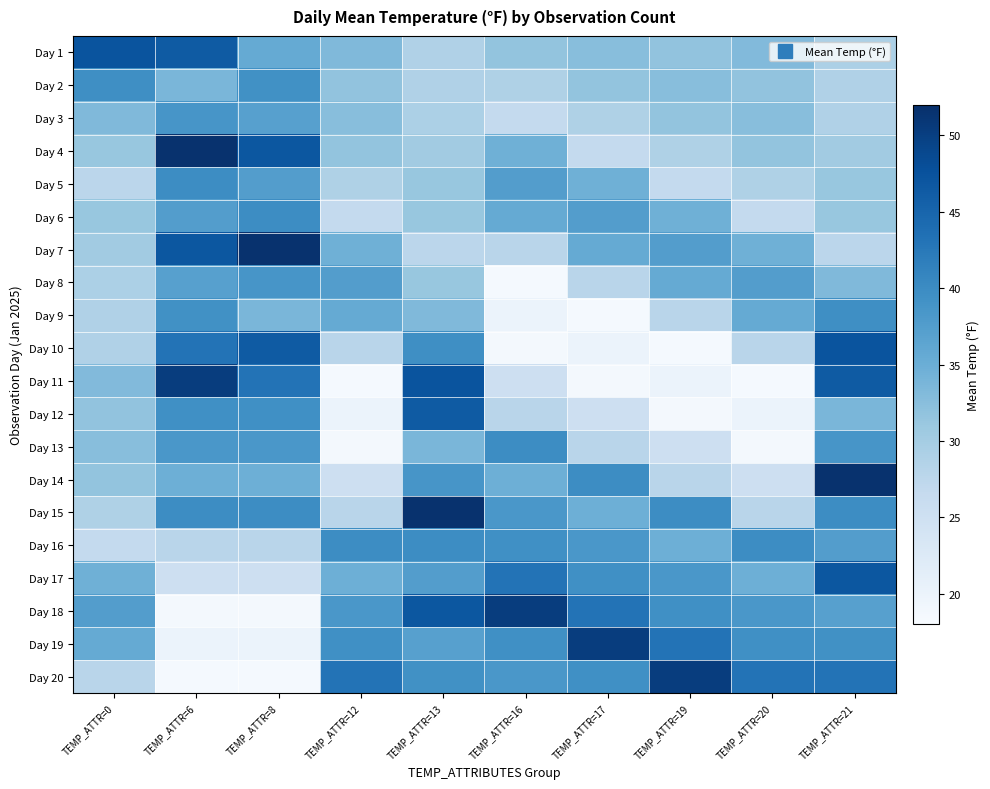

Reading right to left, extract all data points from this chart.

Day 1: TEMP_ATTR=21=29.2	TEMP_ATTR=20=33.1	TEMP_ATTR=19=31.8	TEMP_ATTR=17=32.6	TEMP_ATTR=16=31.6	TEMP_ATTR=13=28.8	TEMP_ATTR=12=33.2	TEMP_ATTR=8=35.6	TEMP_ATTR=6=46.4	TEMP_ATTR=0=47.3
Day 2: TEMP_ATTR=21=28.8	TEMP_ATTR=20=31.8	TEMP_ATTR=19=32.6	TEMP_ATTR=17=31.6	TEMP_ATTR=16=29.0	TEMP_ATTR=13=28.8	TEMP_ATTR=12=31.8	TEMP_ATTR=8=39.3	TEMP_ATTR=6=33.7	TEMP_ATTR=0=39.6
Day 3: TEMP_ATTR=21=28.8	TEMP_ATTR=20=32.6	TEMP_ATTR=19=31.6	TEMP_ATTR=17=29.0	TEMP_ATTR=16=26.7	TEMP_ATTR=13=29.2	TEMP_ATTR=12=32.6	TEMP_ATTR=8=37.0	TEMP_ATTR=6=38.7	TEMP_ATTR=0=33.2
Day 4: TEMP_ATTR=21=30.3	TEMP_ATTR=20=31.6	TEMP_ATTR=19=29.0	TEMP_ATTR=17=26.7	TEMP_ATTR=16=34.7	TEMP_ATTR=13=30.3	TEMP_ATTR=12=31.6	TEMP_ATTR=8=46.9	TEMP_ATTR=6=51.7	TEMP_ATTR=0=31.2
Day 5: TEMP_ATTR=21=31.2	TEMP_ATTR=20=29.0	TEMP_ATTR=19=26.7	TEMP_ATTR=17=34.7	TEMP_ATTR=16=37.4	TEMP_ATTR=13=31.2	TEMP_ATTR=12=29.0	TEMP_ATTR=8=37.5	TEMP_ATTR=6=39.8	TEMP_ATTR=0=27.6
Day 6: TEMP_ATTR=21=31.2	TEMP_ATTR=20=26.7	TEMP_ATTR=19=34.7	TEMP_ATTR=17=37.4	TEMP_ATTR=16=35.6	TEMP_ATTR=13=31.2	TEMP_ATTR=12=26.7	TEMP_ATTR=8=39.8	TEMP_ATTR=6=37.5	TEMP_ATTR=0=31.2
Day 7: TEMP_ATTR=21=27.6	TEMP_ATTR=20=34.7	TEMP_ATTR=19=37.4	TEMP_ATTR=17=35.6	TEMP_ATTR=16=27.9	TEMP_ATTR=13=27.6	TEMP_ATTR=12=34.7	TEMP_ATTR=8=51.7	TEMP_ATTR=6=46.9	TEMP_ATTR=0=30.3
Day 8: TEMP_ATTR=21=33.2	TEMP_ATTR=20=37.4	TEMP_ATTR=19=35.6	TEMP_ATTR=17=27.9	TEMP_ATTR=16=18.4	TEMP_ATTR=13=31.2	TEMP_ATTR=12=37.4	TEMP_ATTR=8=38.7	TEMP_ATTR=6=37.0	TEMP_ATTR=0=29.2
Day 9: TEMP_ATTR=21=39.6	TEMP_ATTR=20=35.6	TEMP_ATTR=19=27.9	TEMP_ATTR=17=18.4	TEMP_ATTR=16=20.0	TEMP_ATTR=13=33.2	TEMP_ATTR=12=35.6	TEMP_ATTR=8=33.7	TEMP_ATTR=6=39.3	TEMP_ATTR=0=28.8
Day 10: TEMP_ATTR=21=47.3	TEMP_ATTR=20=27.9	TEMP_ATTR=19=18.4	TEMP_ATTR=17=20.0	TEMP_ATTR=16=18.6	TEMP_ATTR=13=39.6	TEMP_ATTR=12=27.9	TEMP_ATTR=8=46.4	TEMP_ATTR=6=43.2	TEMP_ATTR=0=28.8
Day 11: TEMP_ATTR=21=46.4	TEMP_ATTR=20=18.4	TEMP_ATTR=19=20.0	TEMP_ATTR=17=18.6	TEMP_ATTR=16=25.3	TEMP_ATTR=13=47.3	TEMP_ATTR=12=18.4	TEMP_ATTR=8=43.2	TEMP_ATTR=6=50.2	TEMP_ATTR=0=33.1
Day 12: TEMP_ATTR=21=33.7	TEMP_ATTR=20=20.0	TEMP_ATTR=19=18.6	TEMP_ATTR=17=25.3	TEMP_ATTR=16=27.9	TEMP_ATTR=13=46.4	TEMP_ATTR=12=20.0	TEMP_ATTR=8=39.4	TEMP_ATTR=6=39.4	TEMP_ATTR=0=31.8
Day 13: TEMP_ATTR=21=38.7	TEMP_ATTR=20=18.6	TEMP_ATTR=19=25.3	TEMP_ATTR=17=27.9	TEMP_ATTR=16=39.9	TEMP_ATTR=13=33.7	TEMP_ATTR=12=18.6	TEMP_ATTR=8=38.4	TEMP_ATTR=6=38.4	TEMP_ATTR=0=32.6
Day 14: TEMP_ATTR=21=51.7	TEMP_ATTR=20=25.3	TEMP_ATTR=19=27.9	TEMP_ATTR=17=39.9	TEMP_ATTR=16=34.8	TEMP_ATTR=13=38.7	TEMP_ATTR=12=25.3	TEMP_ATTR=8=34.8	TEMP_ATTR=6=34.8	TEMP_ATTR=0=31.6
Day 15: TEMP_ATTR=21=39.8	TEMP_ATTR=20=27.9	TEMP_ATTR=19=39.9	TEMP_ATTR=17=34.8	TEMP_ATTR=16=38.4	TEMP_ATTR=13=51.7	TEMP_ATTR=12=27.9	TEMP_ATTR=8=39.9	TEMP_ATTR=6=39.9	TEMP_ATTR=0=29.0
Day 16: TEMP_ATTR=21=37.5	TEMP_ATTR=20=39.9	TEMP_ATTR=19=34.8	TEMP_ATTR=17=38.4	TEMP_ATTR=16=39.4	TEMP_ATTR=13=39.8	TEMP_ATTR=12=39.9	TEMP_ATTR=8=27.9	TEMP_ATTR=6=27.9	TEMP_ATTR=0=26.7
Day 17: TEMP_ATTR=21=46.9	TEMP_ATTR=20=34.8	TEMP_ATTR=19=38.4	TEMP_ATTR=17=39.4	TEMP_ATTR=16=43.2	TEMP_ATTR=13=37.5	TEMP_ATTR=12=34.8	TEMP_ATTR=8=25.3	TEMP_ATTR=6=25.3	TEMP_ATTR=0=34.7
Day 18: TEMP_ATTR=21=37.0	TEMP_ATTR=20=38.4	TEMP_ATTR=19=39.4	TEMP_ATTR=17=43.2	TEMP_ATTR=16=50.2	TEMP_ATTR=13=46.9	TEMP_ATTR=12=38.4	TEMP_ATTR=8=18.6	TEMP_ATTR=6=18.6	TEMP_ATTR=0=37.4
Day 19: TEMP_ATTR=21=39.3	TEMP_ATTR=20=39.4	TEMP_ATTR=19=43.2	TEMP_ATTR=17=50.2	TEMP_ATTR=16=39.4	TEMP_ATTR=13=37.0	TEMP_ATTR=12=39.4	TEMP_ATTR=8=20.0	TEMP_ATTR=6=20.0	TEMP_ATTR=0=35.6
Day 20: TEMP_ATTR=21=43.2	TEMP_ATTR=20=43.2	TEMP_ATTR=19=50.2	TEMP_ATTR=17=39.4	TEMP_ATTR=16=38.4	TEMP_ATTR=13=39.3	TEMP_ATTR=12=43.2	TEMP_ATTR=8=18.4	TEMP_ATTR=6=18.4	TEMP_ATTR=0=27.9